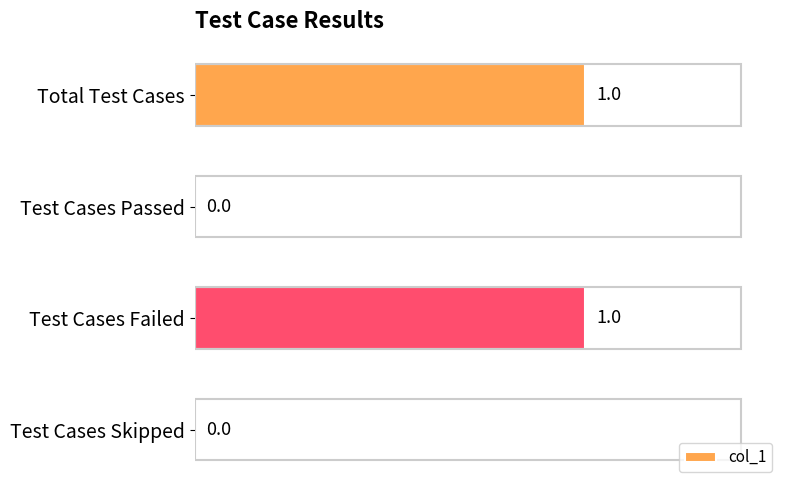

How many positive values are there?

2